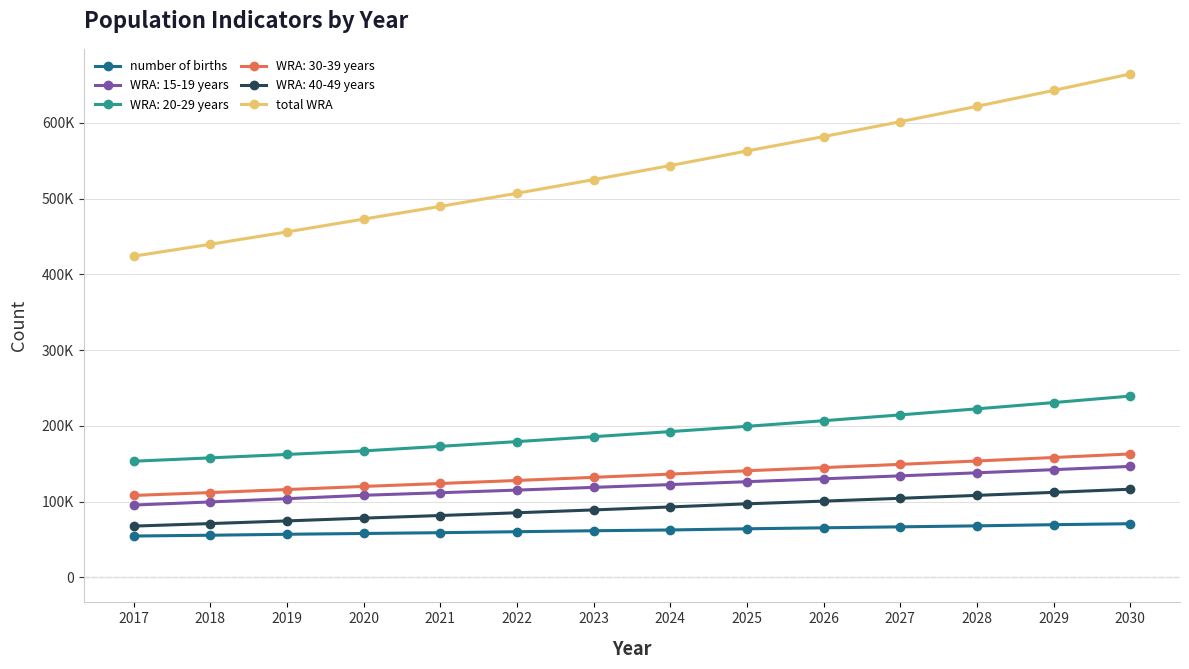

The value of total WRA at 2019 is 456035.9. True or false?

True